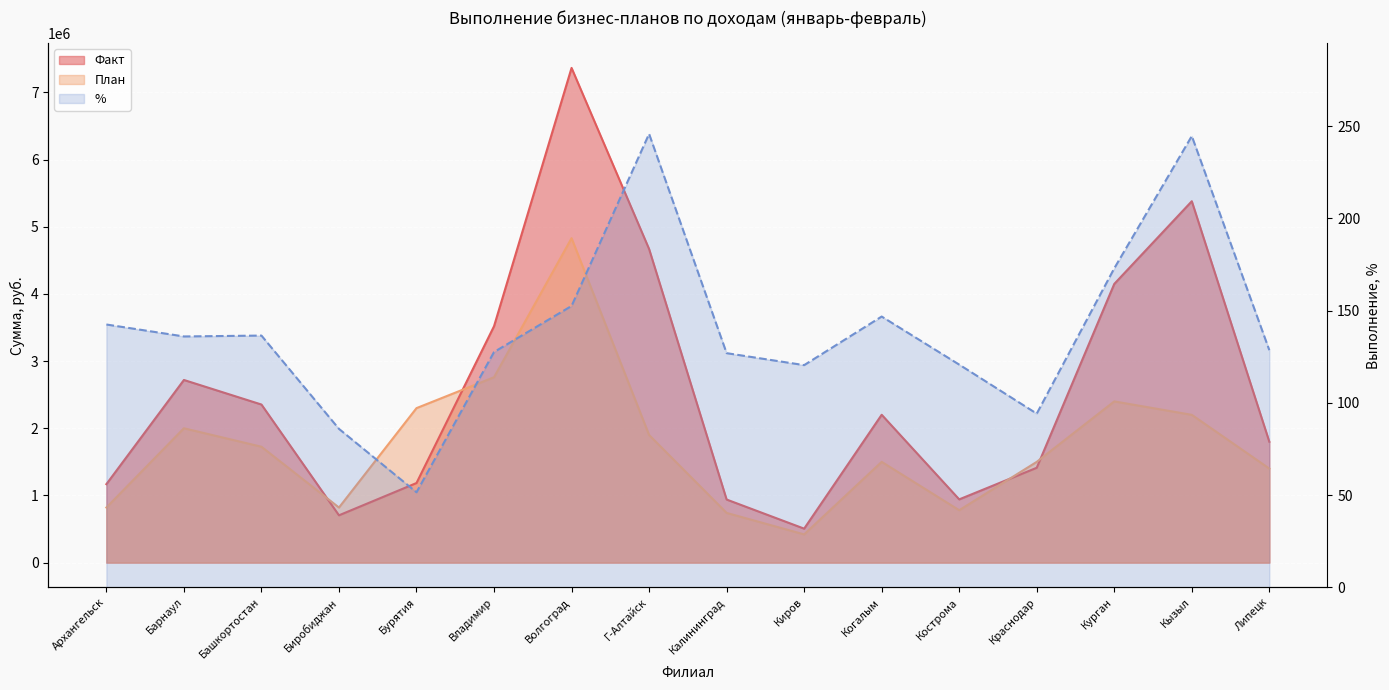

What is the value of the % point at the 11th from the left?

146.8